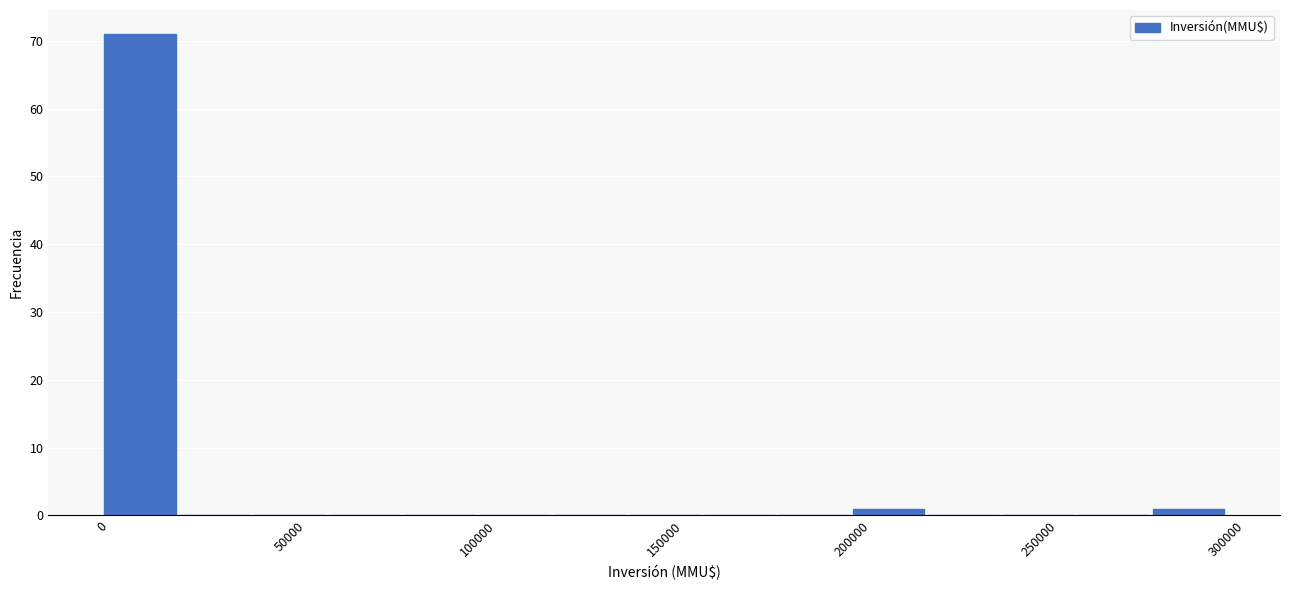

Reading left to right, list every bar in this chart as the range it spans on the x-axis followed by its height. The values are not printed on the chart, so give them approximately, as read against the axis.

0 to 20000: 71
20000 to 40000: 0
40000 to 60000: 0
60000 to 80000: 0
80000 to 100000: 0
100000 to 120000: 0
120000 to 140000: 0
140000 to 160000: 0
160000 to 180000: 0
180000 to 200000: 0
200000 to 220000: 1
220000 to 240000: 0
240000 to 260000: 0
260000 to 280000: 0
280000 to 300000: 1